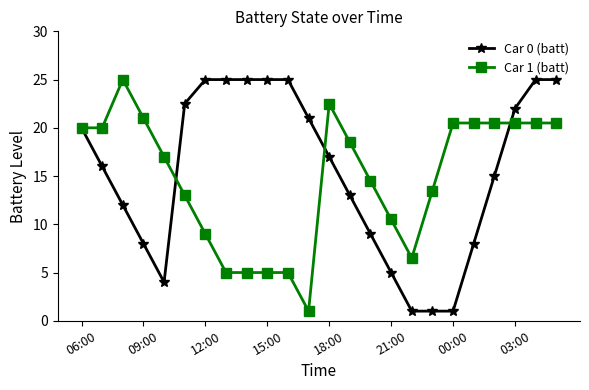

What is the average value of the Car 0 (batt) series?

15.4